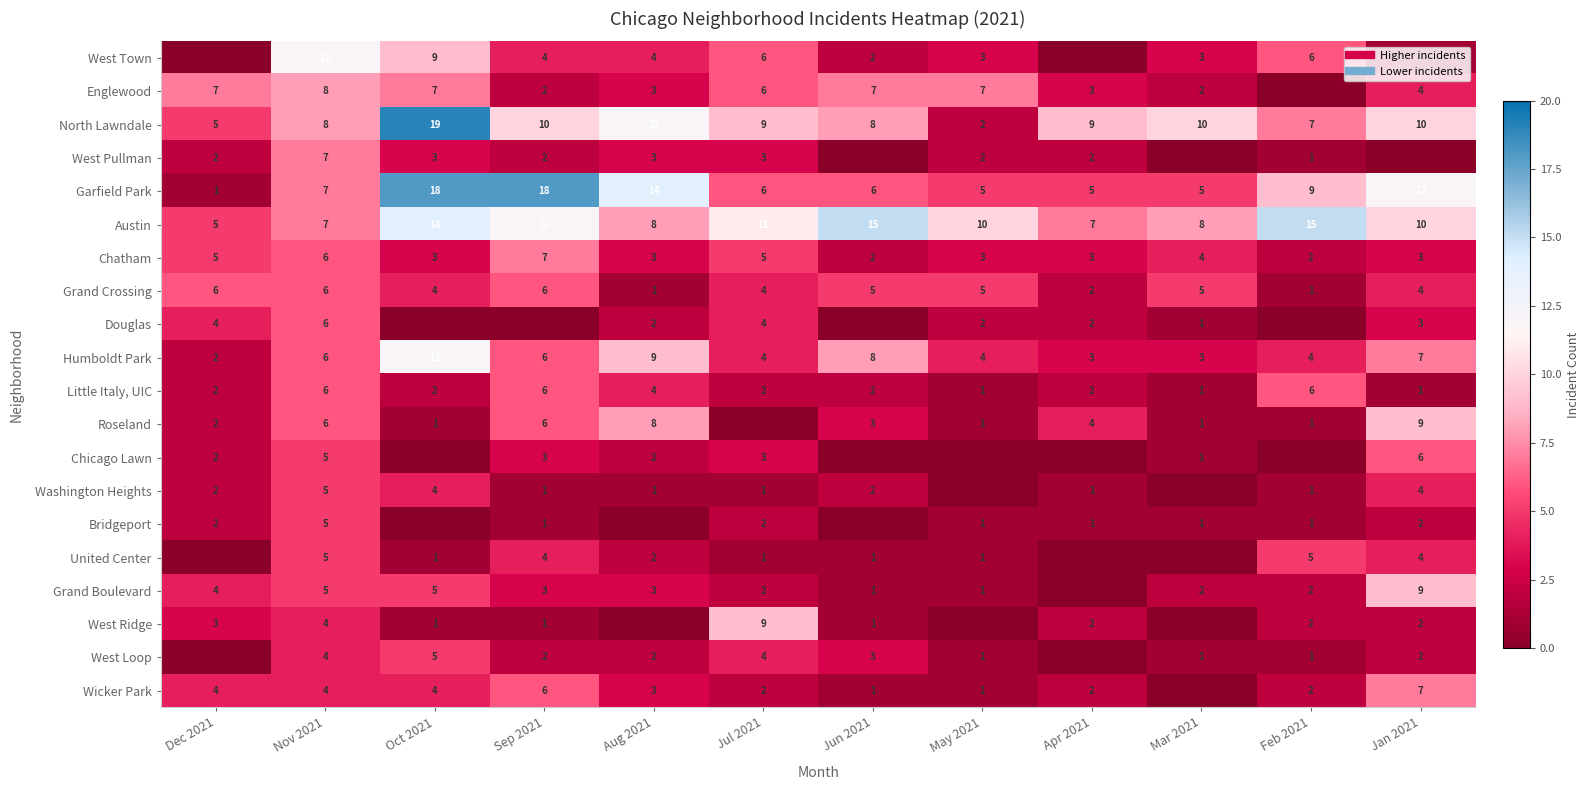

Which series has the largest range (max minus min)?

North Lawndale